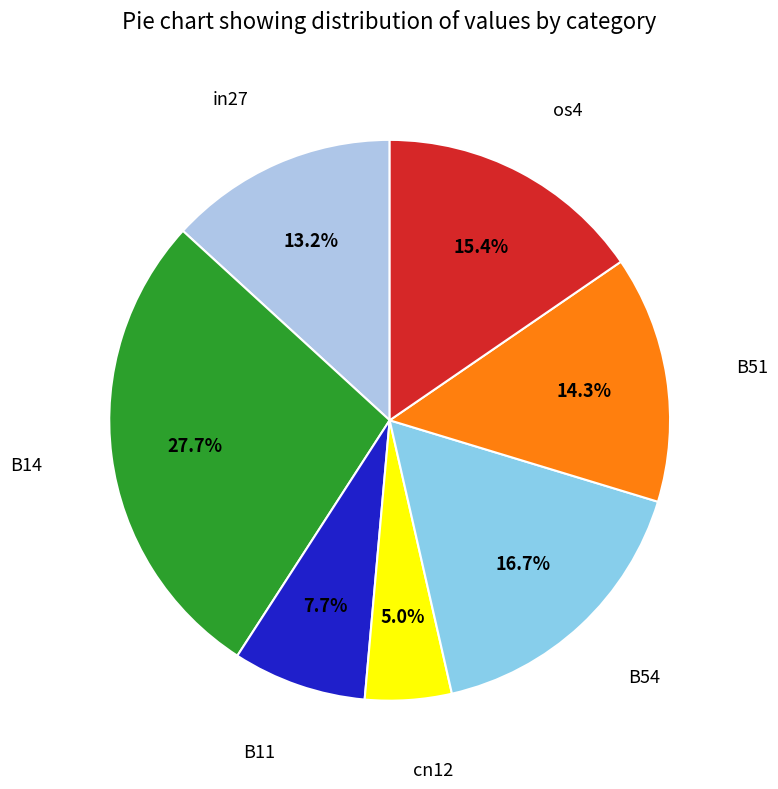

Does any single category account for the majority?

No